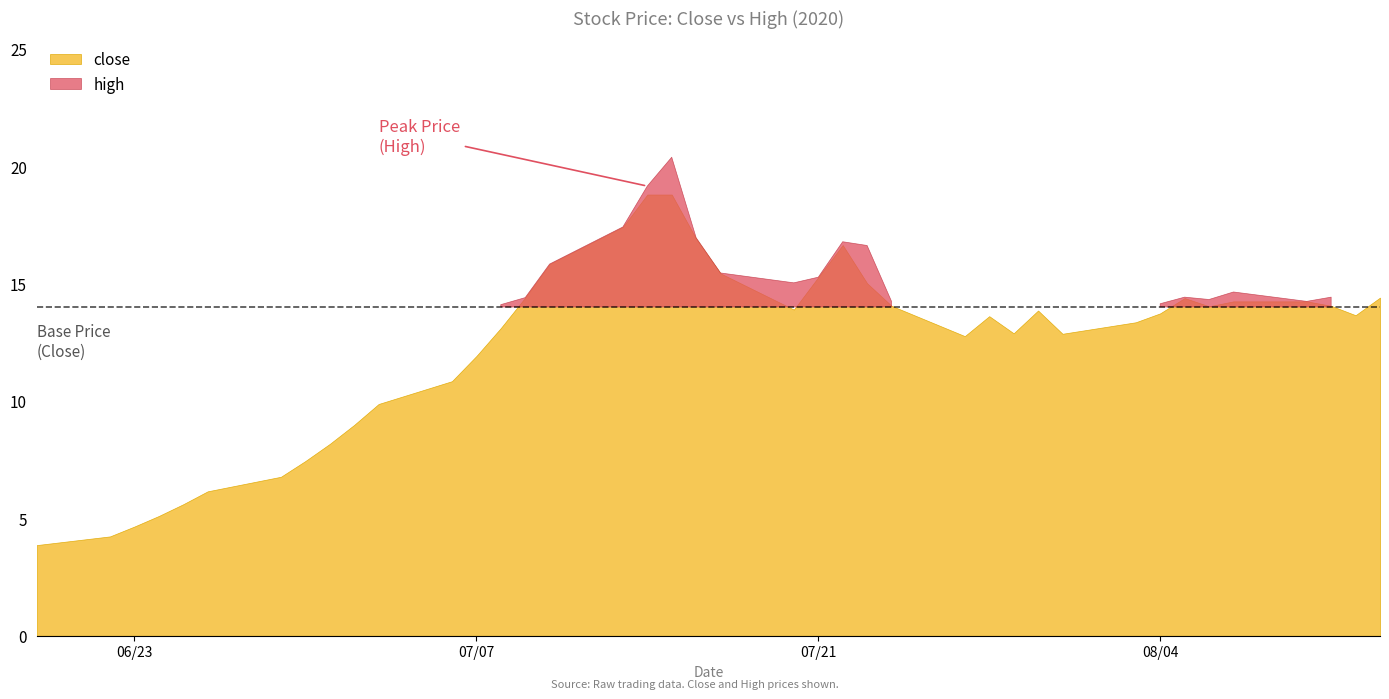

List the labels in order of high value, largest first.

2020-07-15, 2020-07-14, 2020-07-13, 2020-07-16, 2020-07-22, 2020-07-23, 2020-07-10, 2020-07-17, 2020-07-21, 2020-07-20, 2020-08-07, 2020-08-05, 2020-08-11, 2020-07-09, 2020-08-13, 2020-08-06, 2020-07-24, 2020-08-10, 2020-08-04, 2020-07-08, 2020-07-27, 2020-07-30, 2020-08-12, 2020-07-28, 2020-08-03, 2020-07-29, 2020-07-31, 2020-07-07, 2020-07-06, 2020-07-03, 2020-07-02, 2020-07-01, 2020-06-30, 2020-06-29, 2020-06-26, 2020-06-25, 2020-06-24, 2020-06-23, 2020-06-22, 2020-06-19